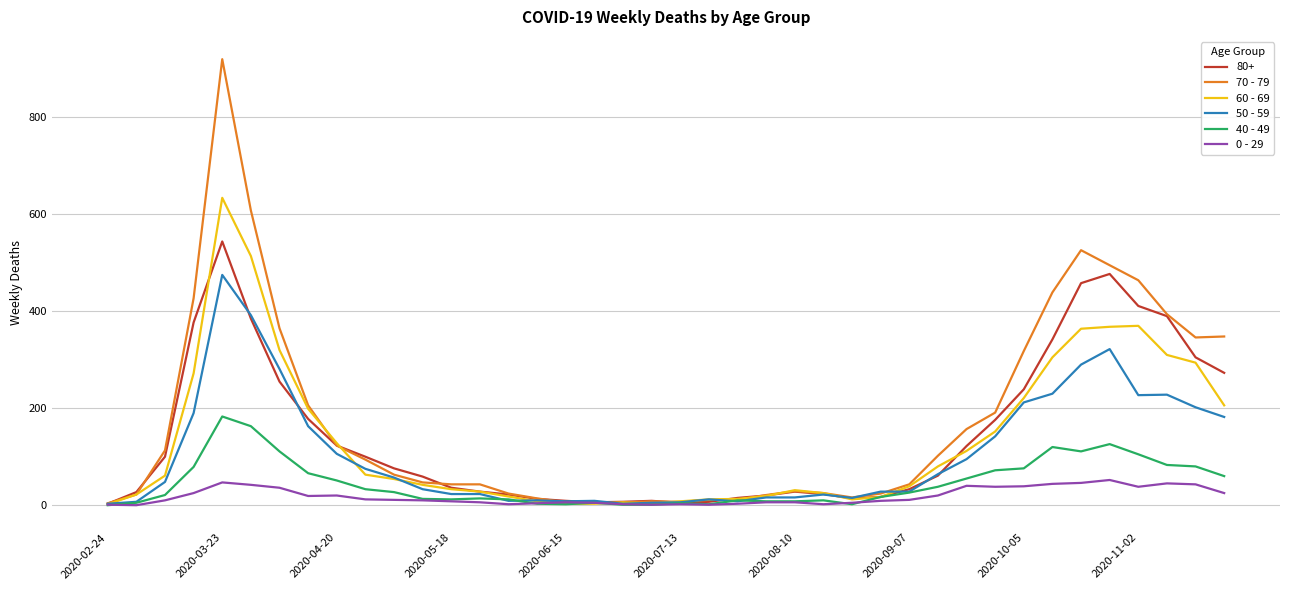

Which series has the largest range (max minus min)?

70 - 79